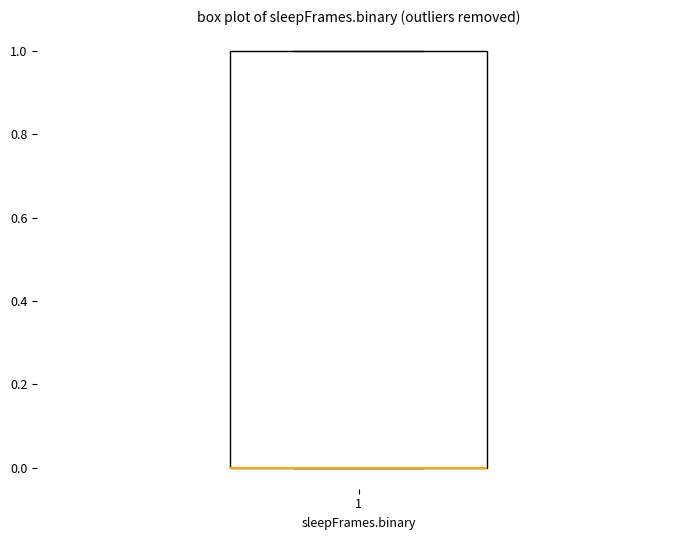

Transcribe this box plot: give where the median line is, the range the box spans, and where the two whiskers end, as read against the y-axis. The values are not printed on the chart, so give them approximately, as read against the axis.

median 0 (drawn on the box's lower edge), box 0 to 1, whiskers 0 to 1